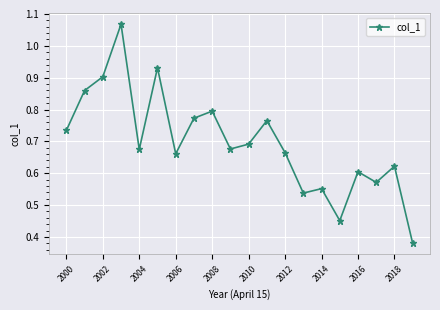

True or false: the data has more than 2 interior local peaks.

True